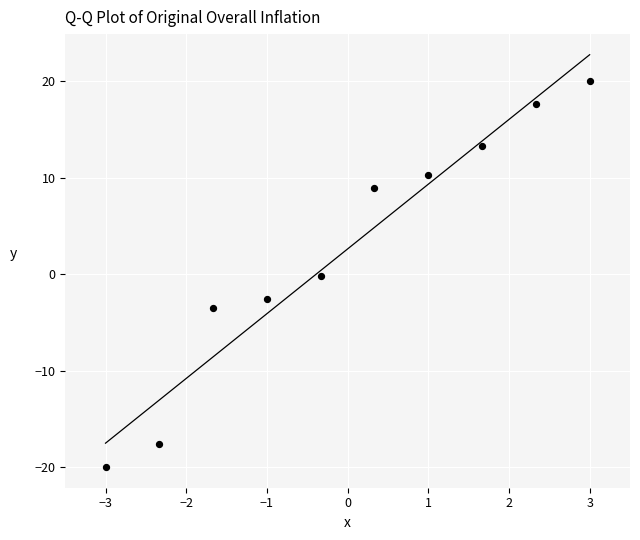

List the coordinates of all points as (X, Y) pairs, reading left to right.

(-3.0, -20.0)  (-2.3, -17.6)  (-1.7, -3.5)  (-1.0, -2.5)  (-0.3, -0.2)  (0.3, 8.9)  (1.0, 10.3)  (1.7, 13.3)  (2.3, 17.6)  (3.0, 20.0)